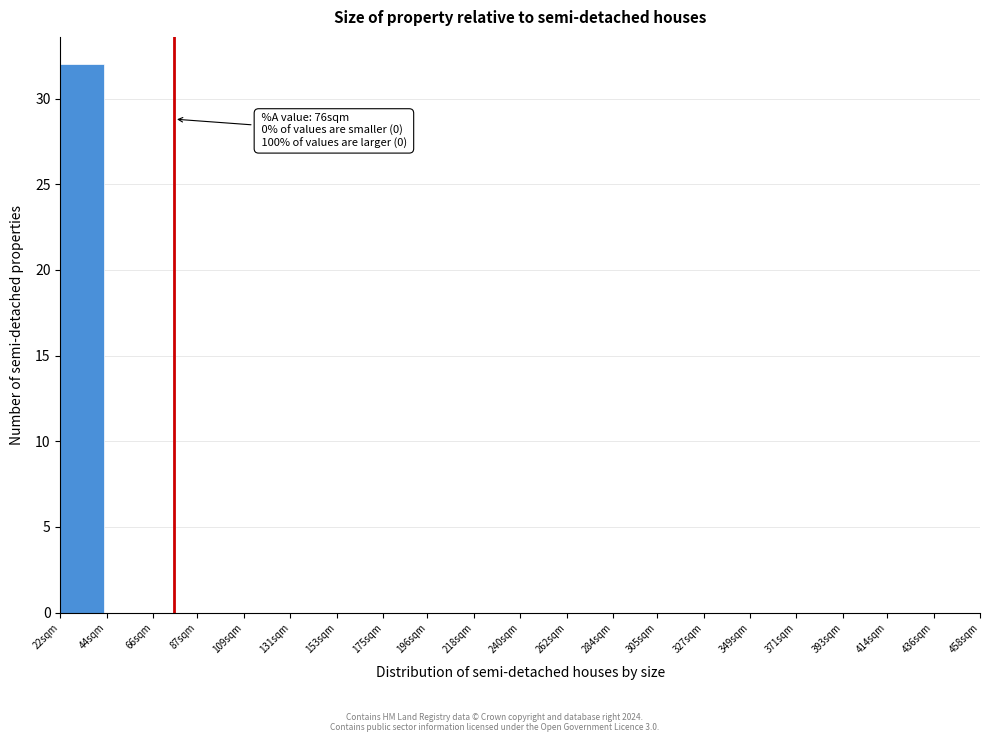

Reading left to right, transcribe all the data shown in this chart.

22sqm=32	44sqm=0	66sqm=0	87sqm=0	109sqm=0	131sqm=0	153sqm=0	175sqm=0	196sqm=0	218sqm=0	240sqm=0	262sqm=0	284sqm=0	305sqm=0	327sqm=0	349sqm=0	371sqm=0	393sqm=0	414sqm=0	436sqm=0